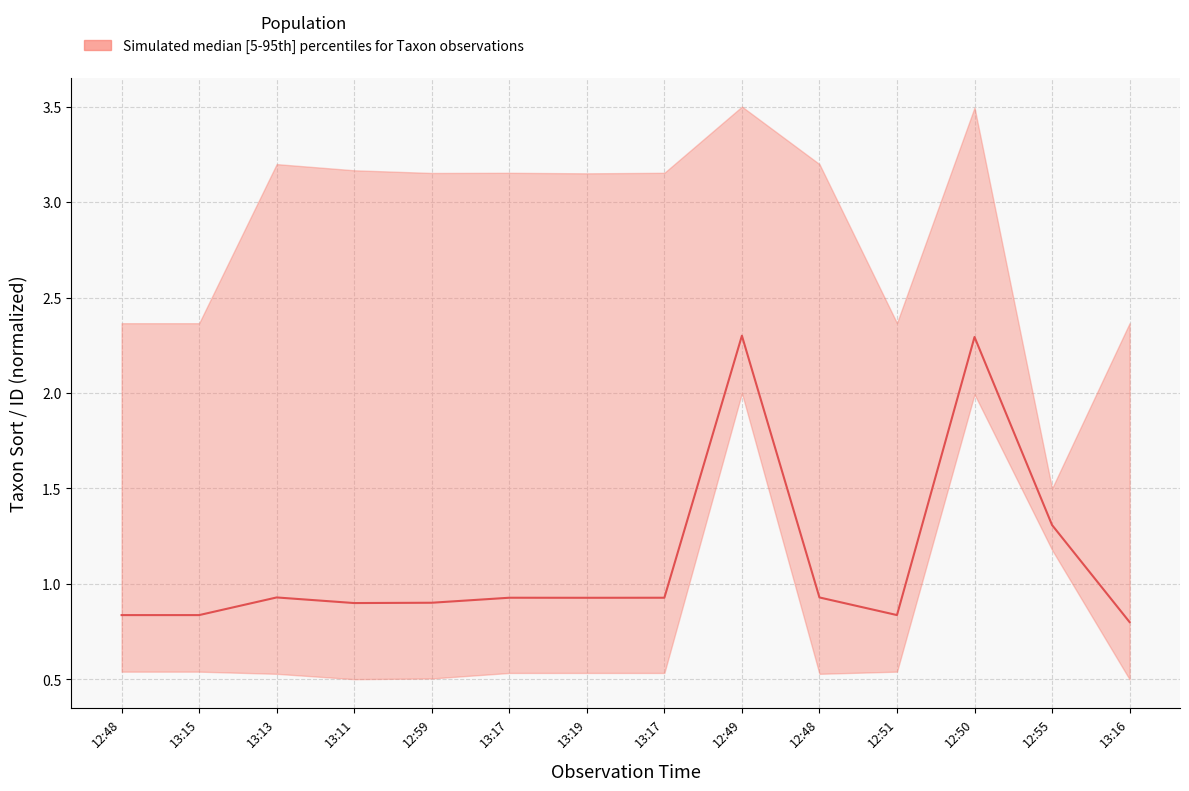

At which category does the chart reach its minimum across all series?

13:16